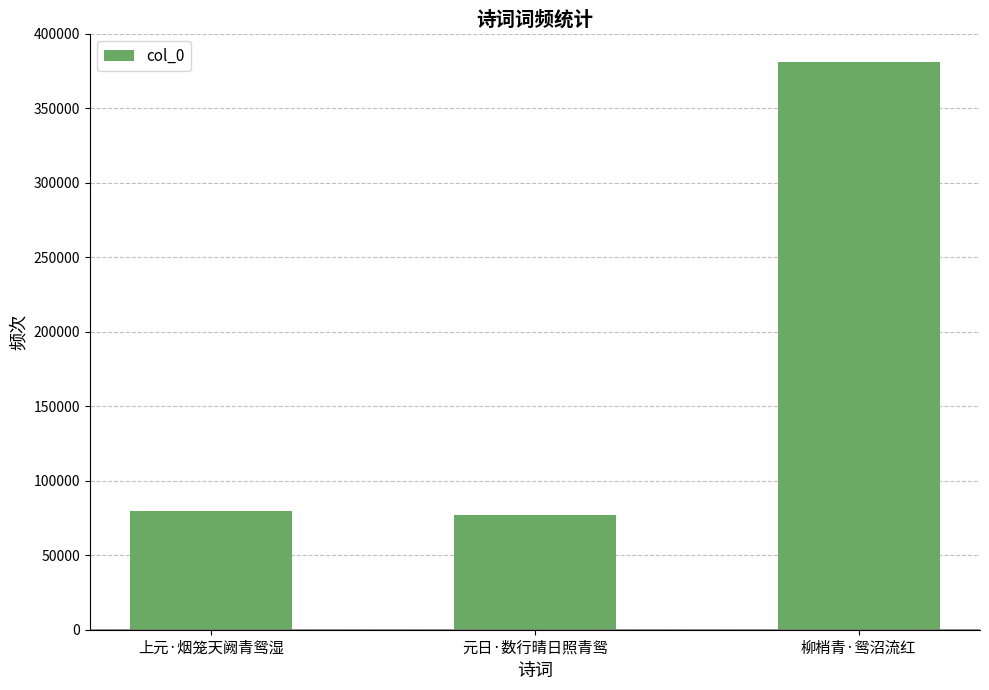

Which label corresponds to the largest value in the chart?

柳梢青·鸳沼流红